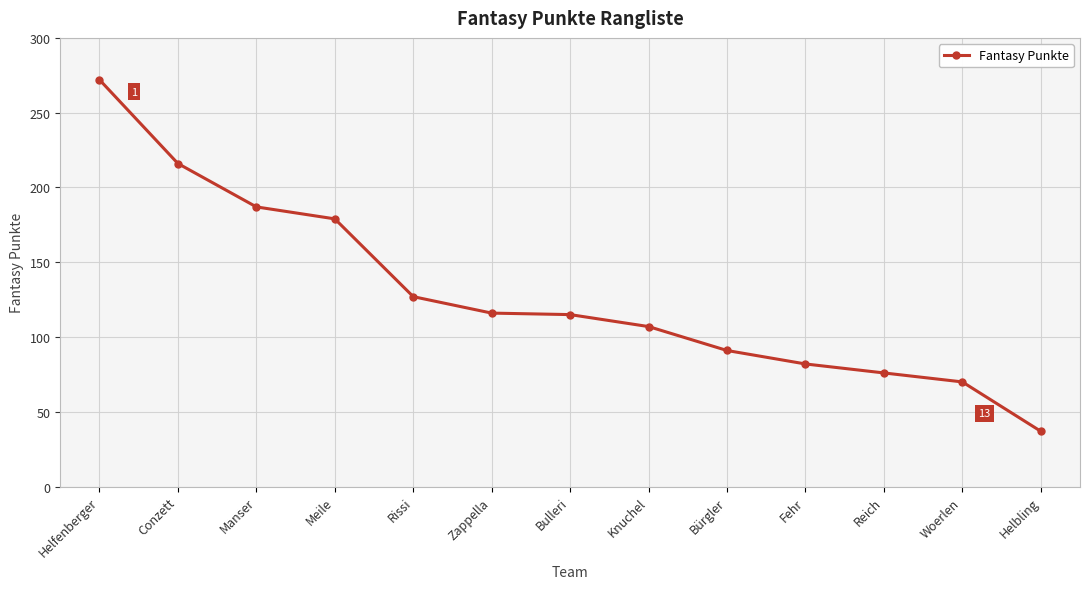

What is the change in value from Knuchel to Fehr?

-25